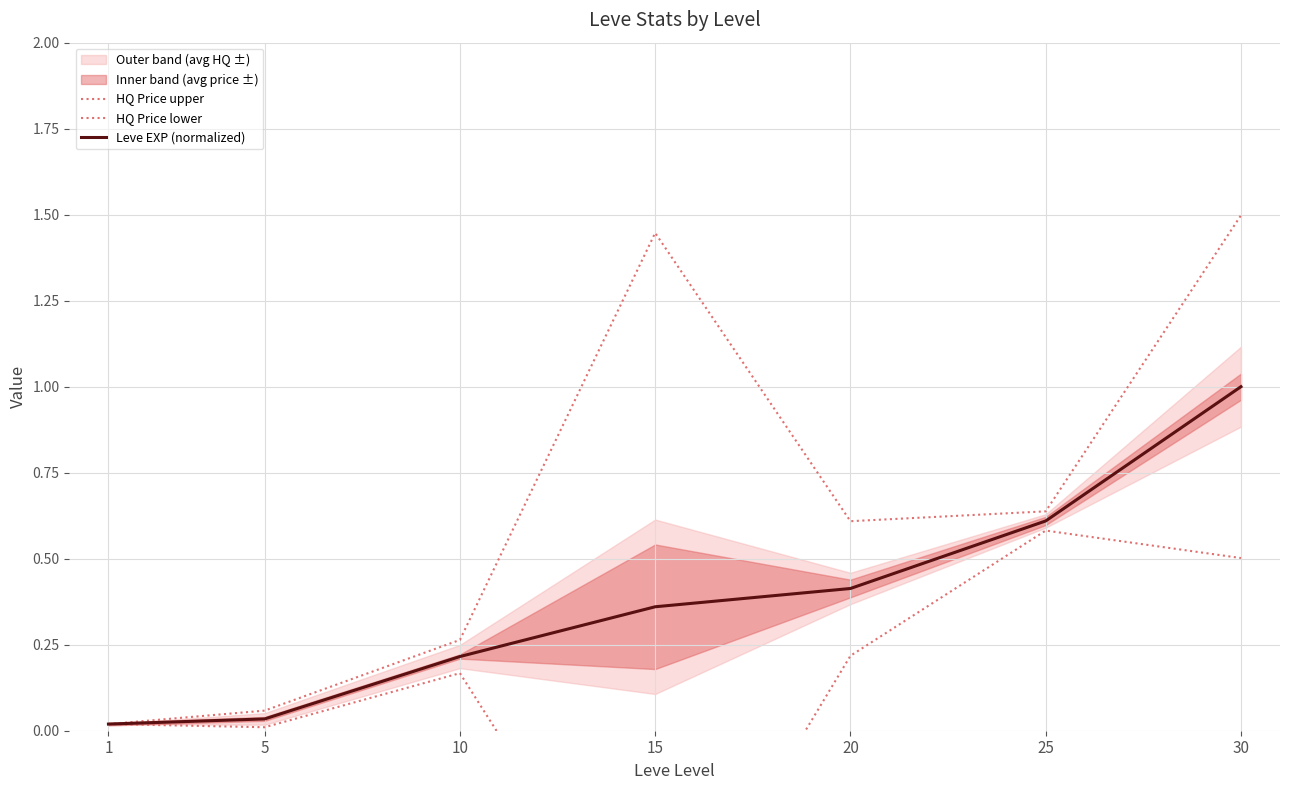

True or false: Leve EXP (normalized) has a value of 0.1 at 10.

False